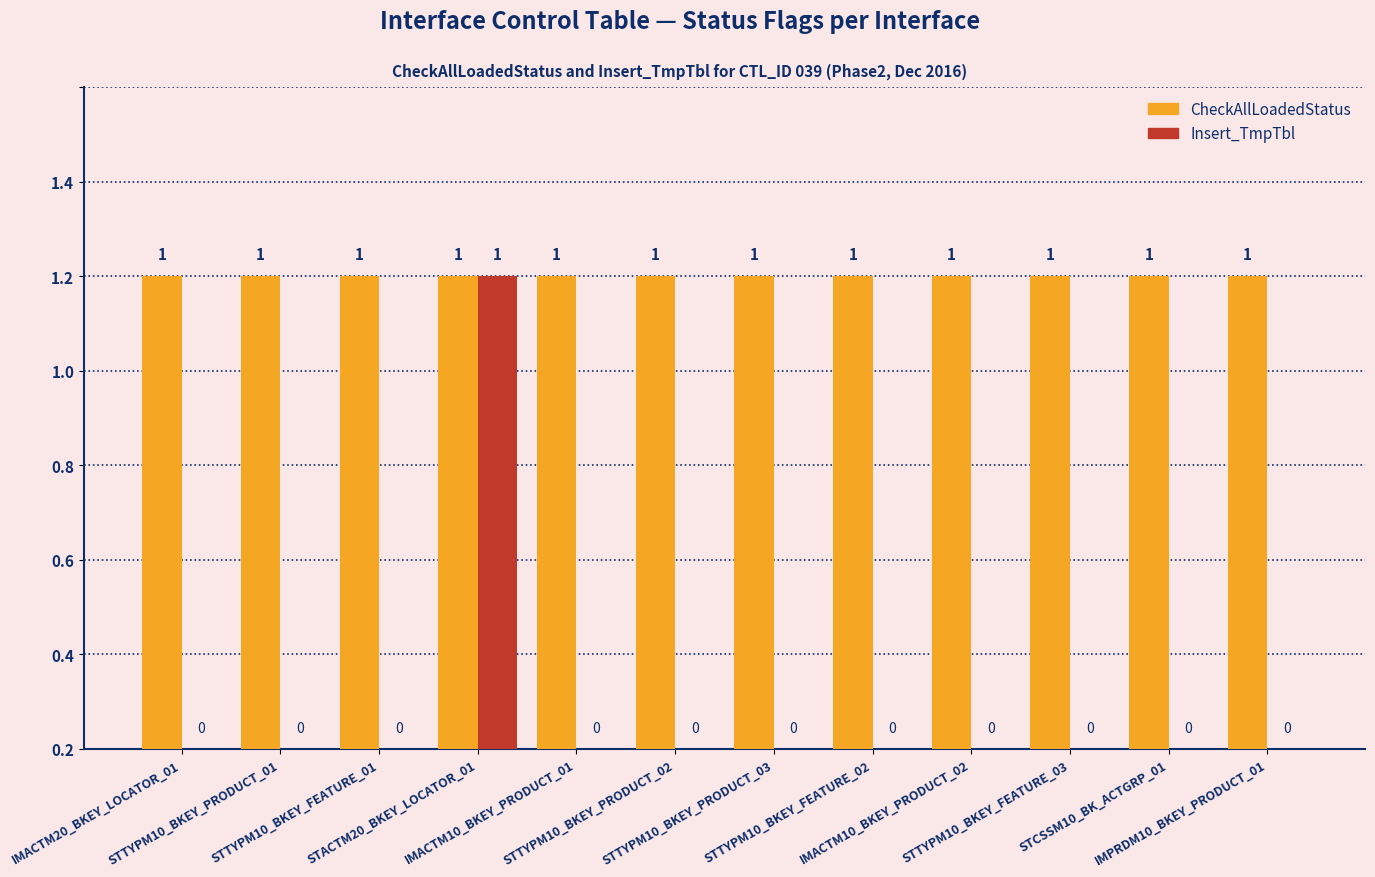

What are all the series names shown in the legend?

CheckAllLoadedStatus, Insert_TmpTbl